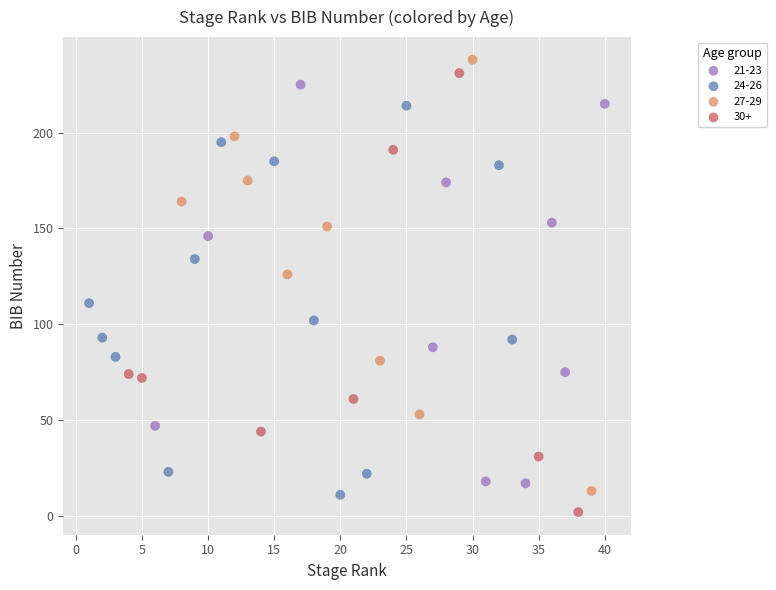

Which series contains the highest Y value?

27-29